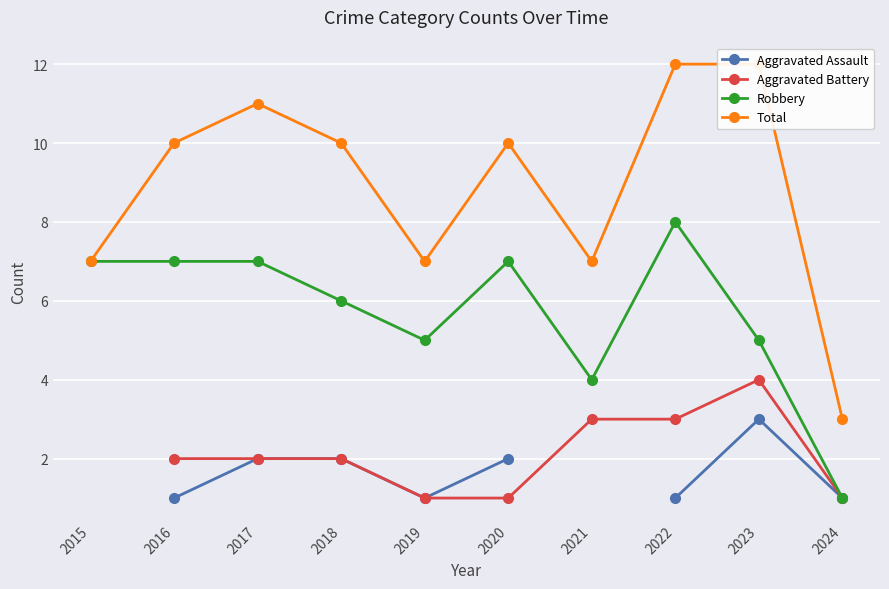

What is the value of the Robbery point at the 9th from the left?

5